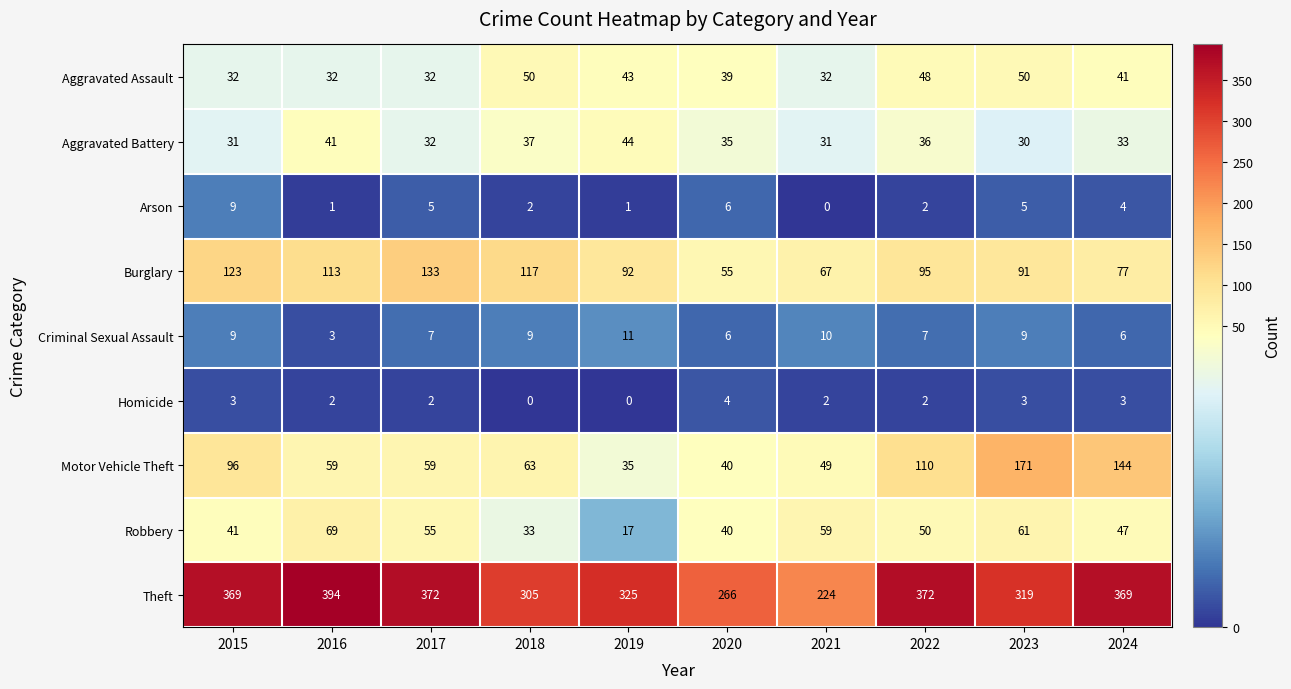

Which series has the largest range (max minus min)?

Theft